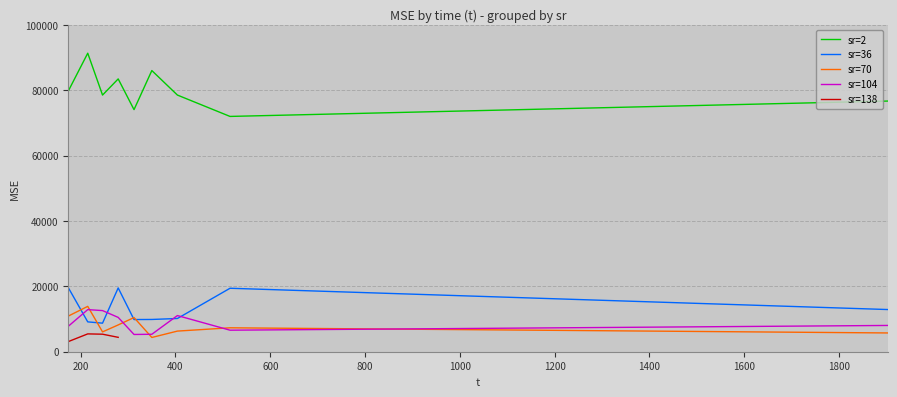

True or false: sr=104 and sr=2 cross at least once.

False